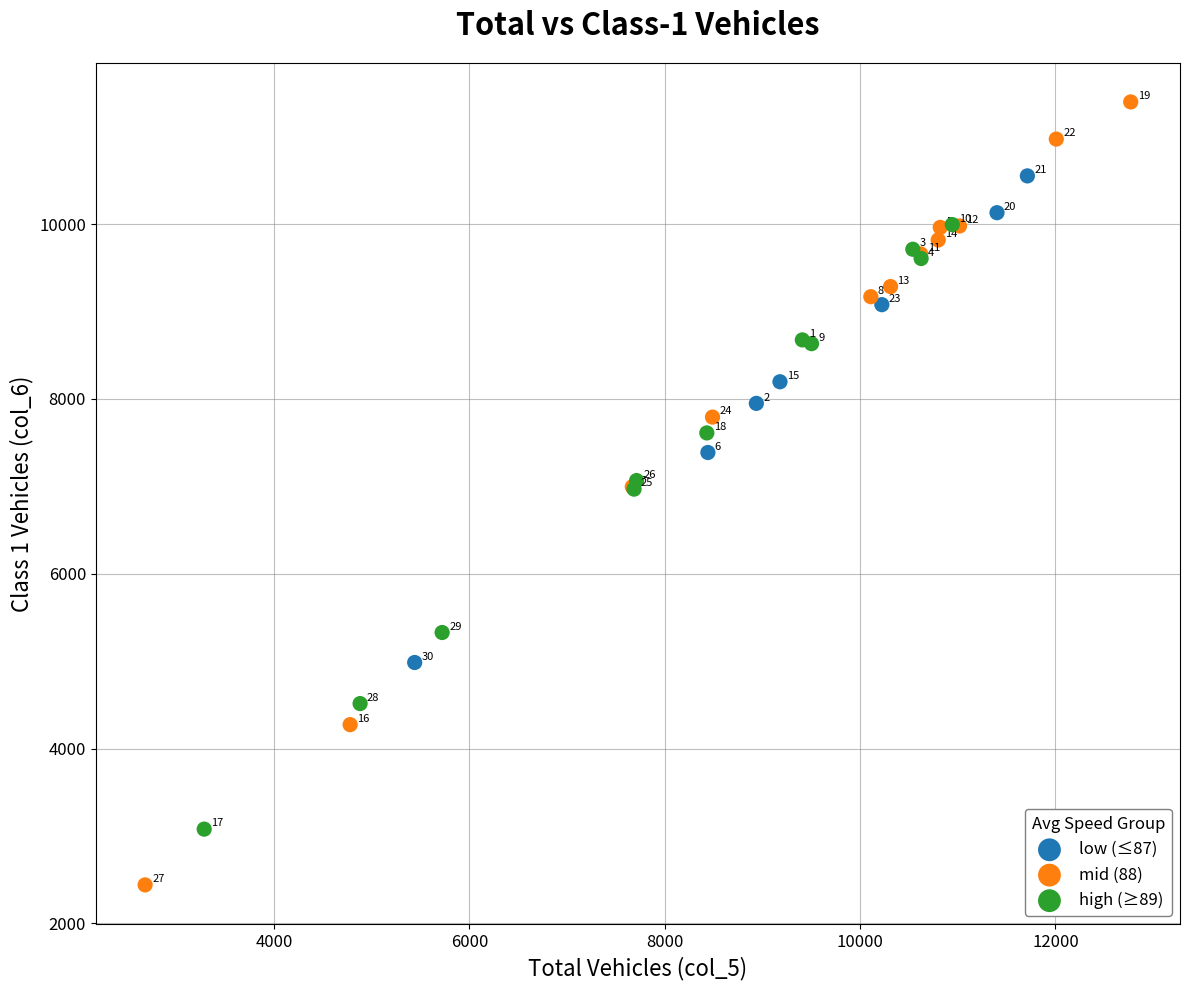

Which series reaches the maximum Y coordinate?

mid (88)